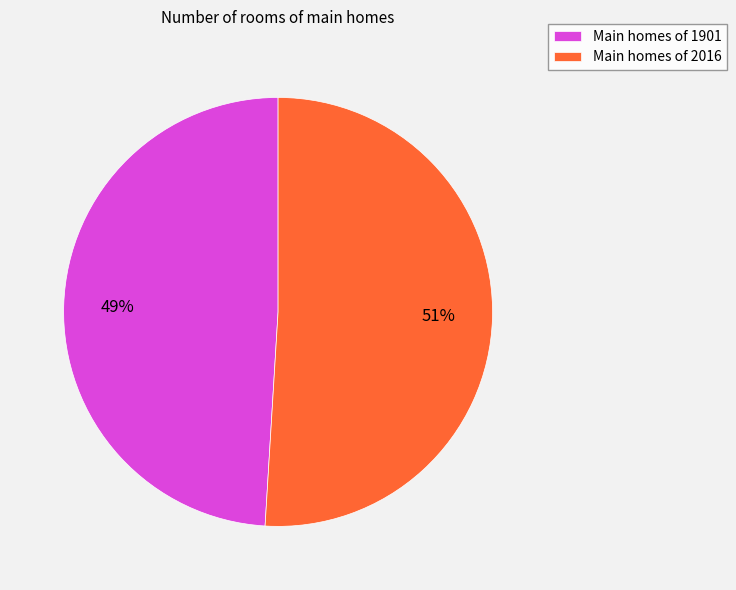

Is it true that Main homes of 1901 is 39% of the pie?

False